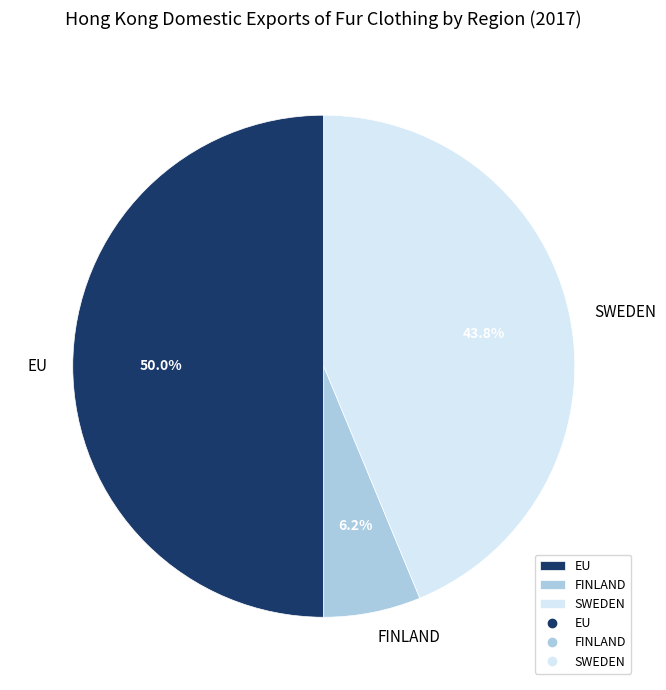

Does FINLAND represent more than half of the total?

No